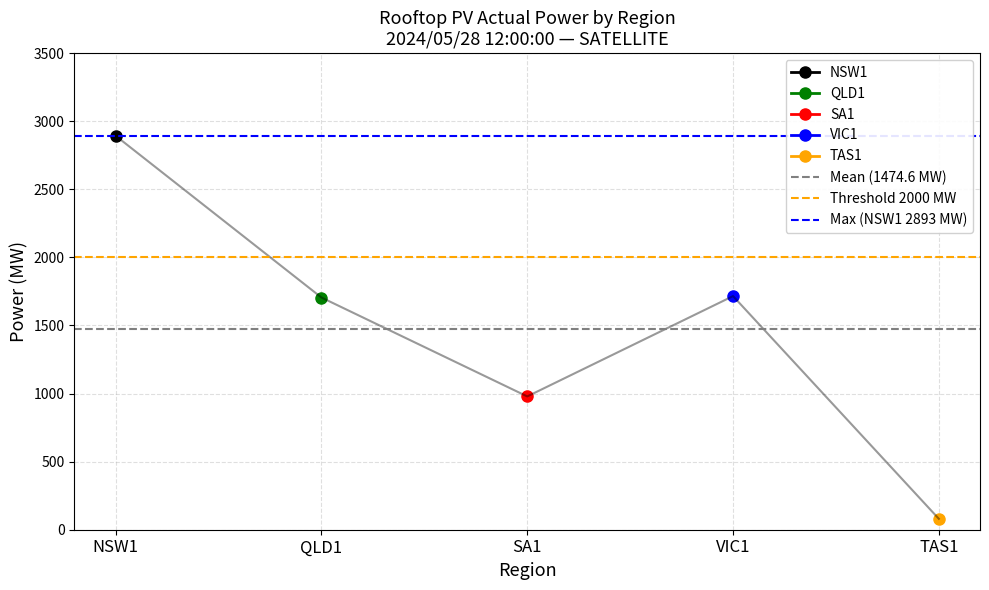

Read the Threshold 2000 MW value at NSW1.

2000.0